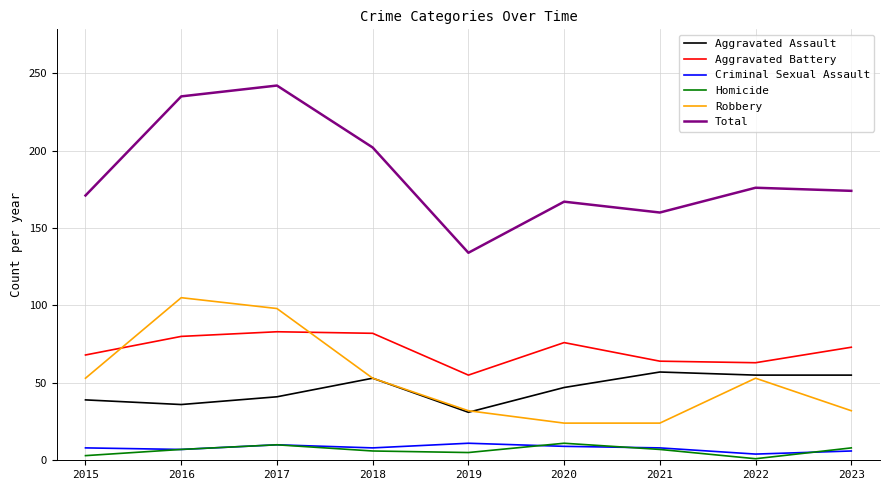

What is the minimum value for Aggravated Assault?

31